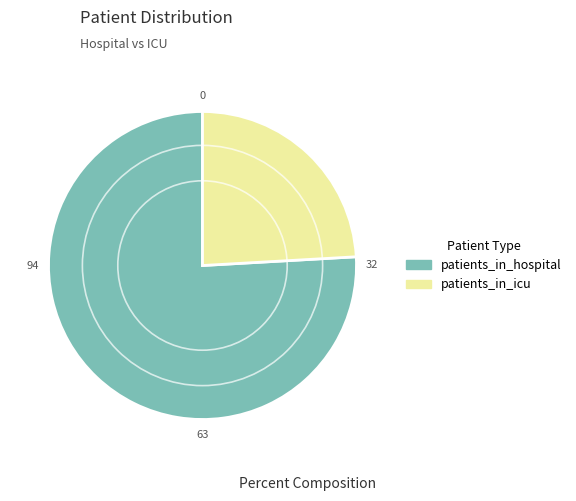

Between patients_in_hospital and patients_in_icu, which is larger?

patients_in_hospital